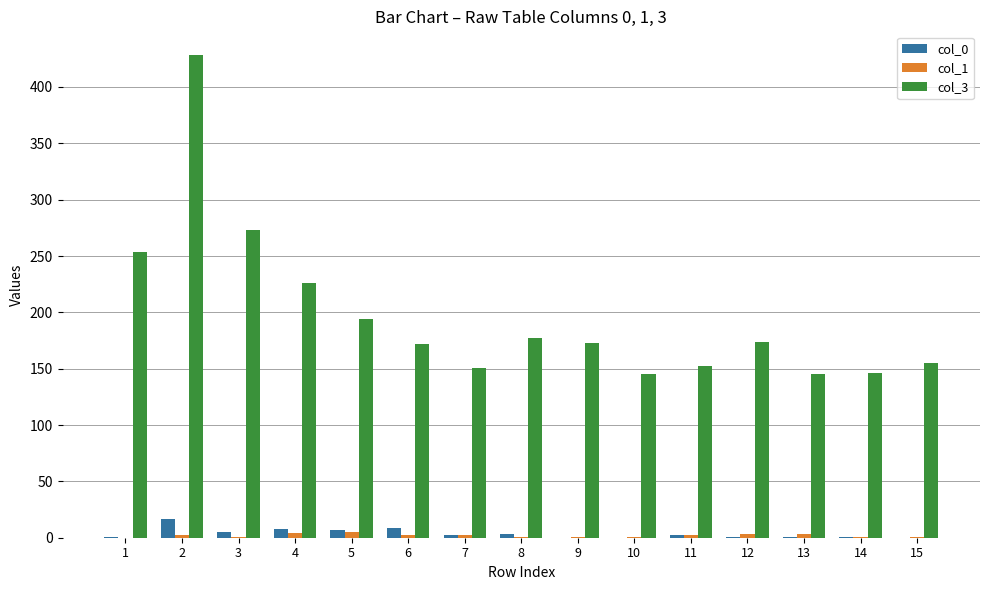

How many groups of bars are there?

15